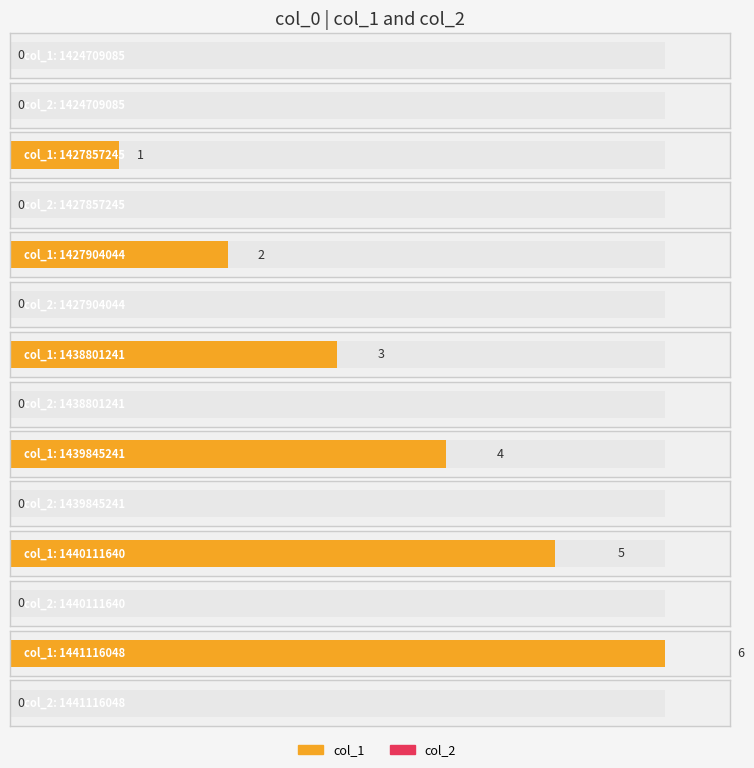

The col_1 series shows 3 at 1427904044. True or false?

False